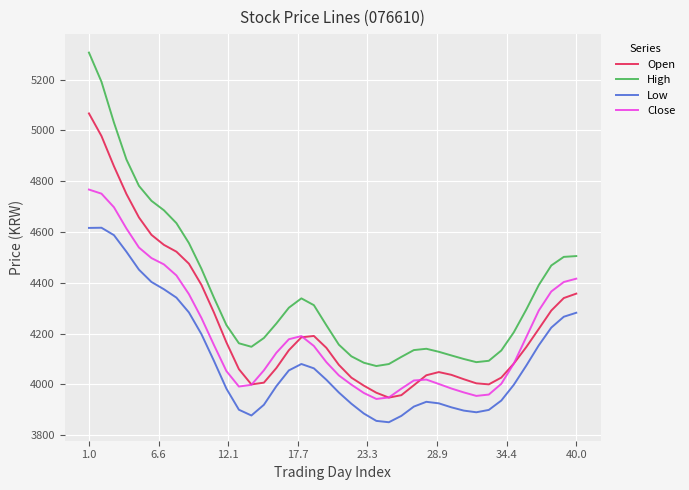

Which series has the largest range (max minus min)?

High